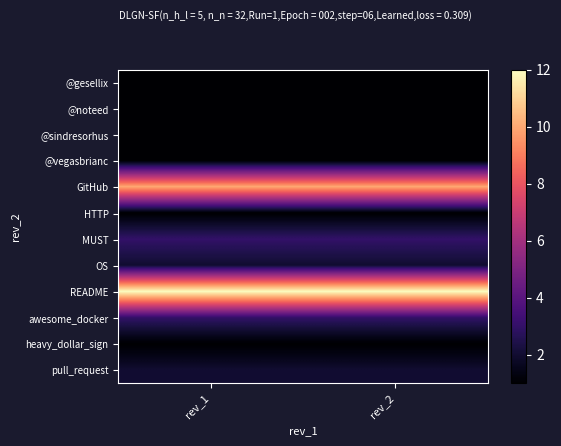

Which series has the largest total across all categories?

README